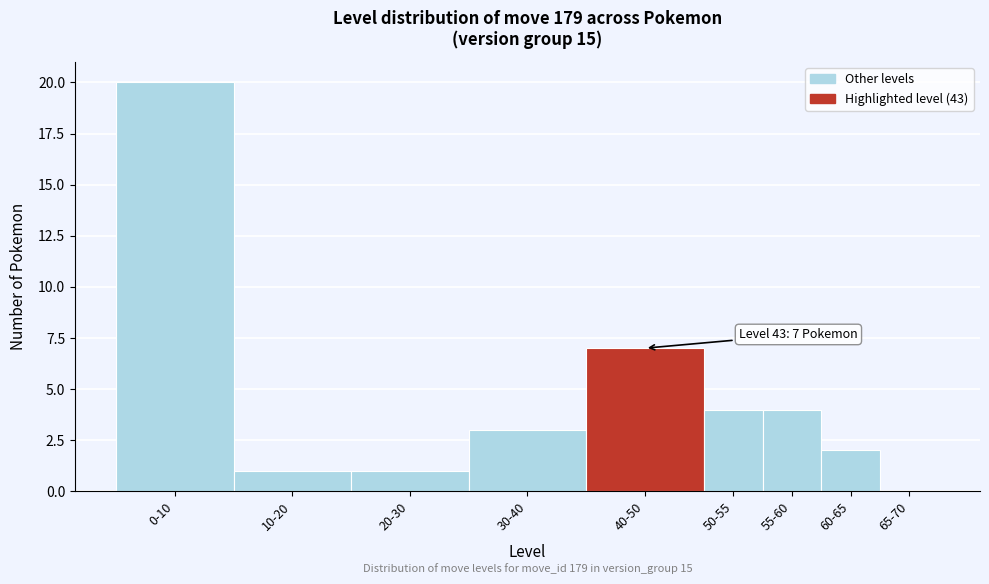

Reading right to left, what are all the values shown in this chart?

65-70=0	60-65=2	55-60=4	50-55=4	40-50=7	30-40=3	20-30=1	10-20=1	0-10=20